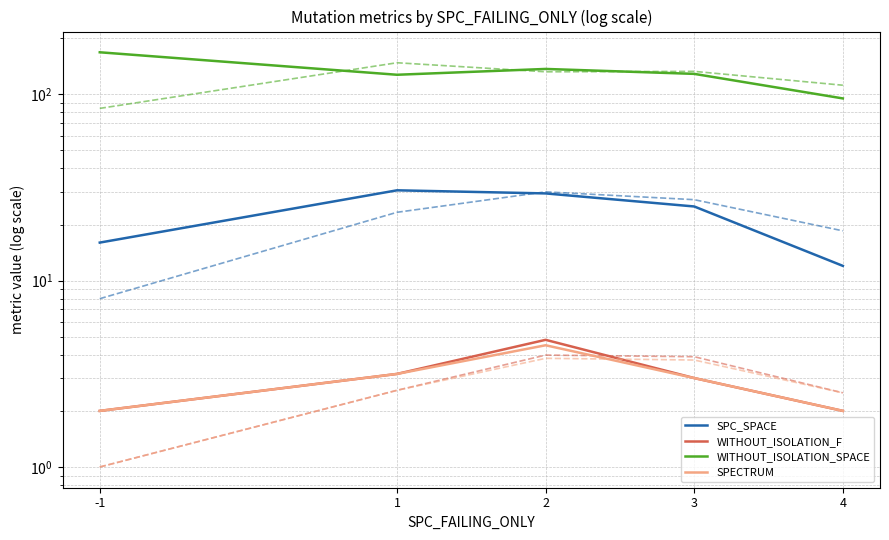

Reading left to right, list all the values displayed in this chart.

SPC_SPACE: 16.0	30.5	29.4	25.0	12.0
WITHOUT_ISOLATION_F: 2.0	3.2	4.8	3.0	2.0
WITHOUT_ISOLATION_SPACE: 168.0	127.3	136.8	128.7	95.0
SPECTRUM: 2.0	3.2	4.5	3.0	2.0